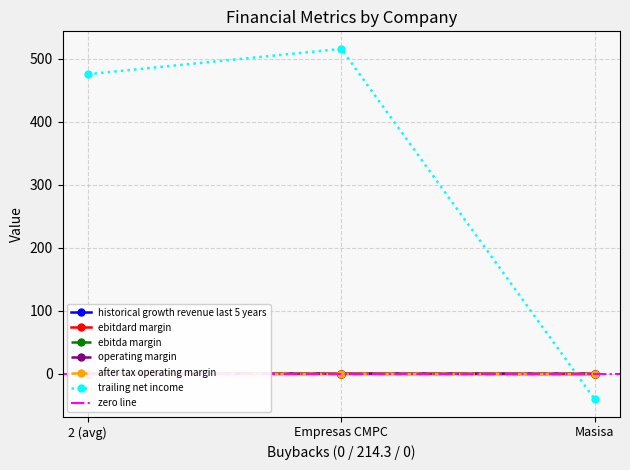

How many values in operating_margin are above zero?

2